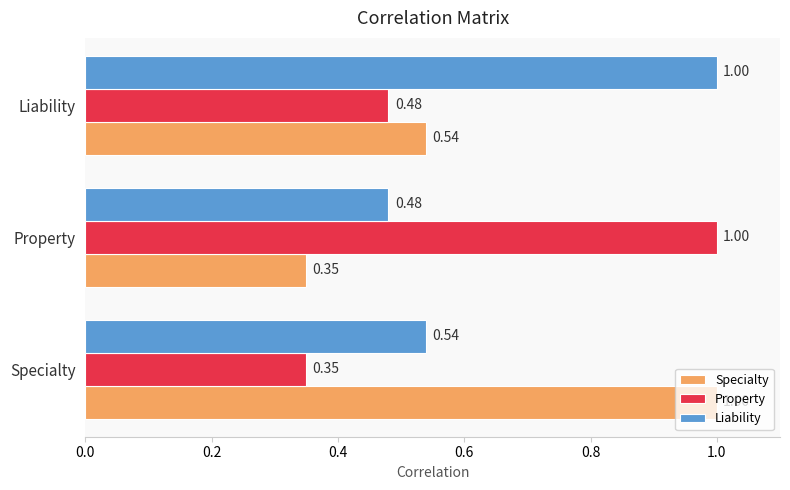

List the labels in order of Property value, largest first.

Property, Liability, Specialty